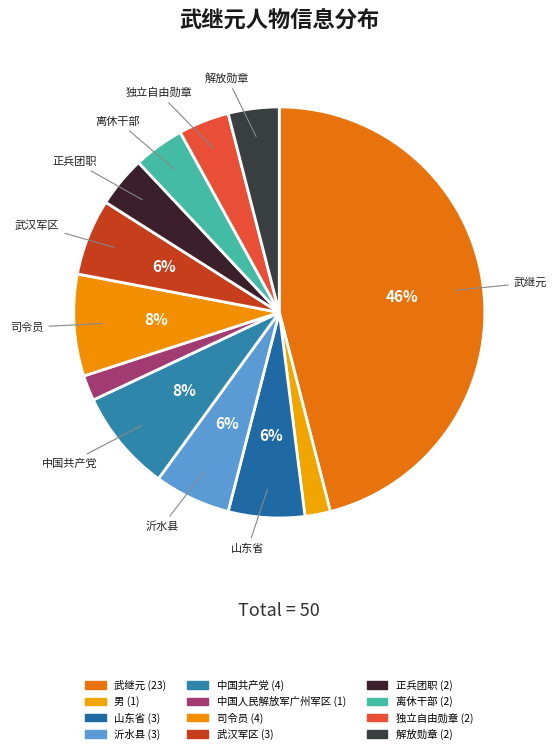

Does 解放勋章 account for over 50% of the chart?

No